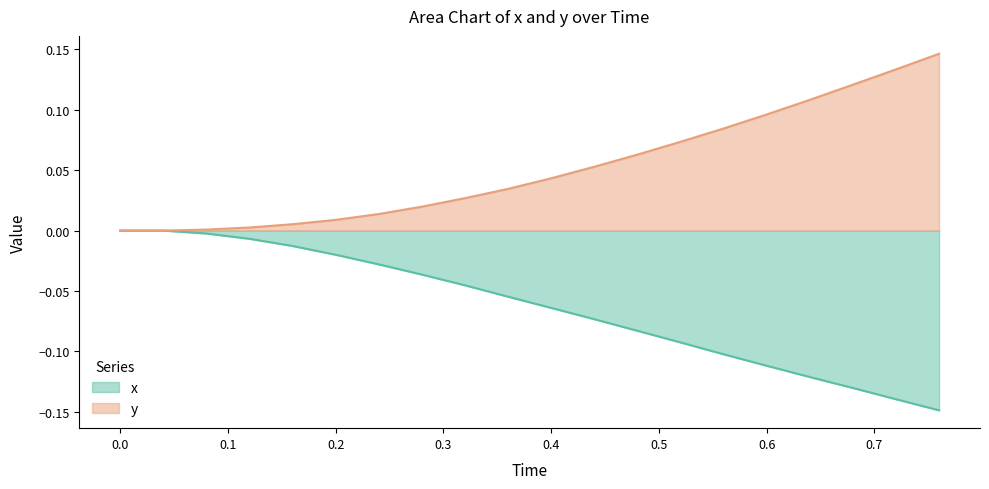

How many lines are shown in the chart?

2